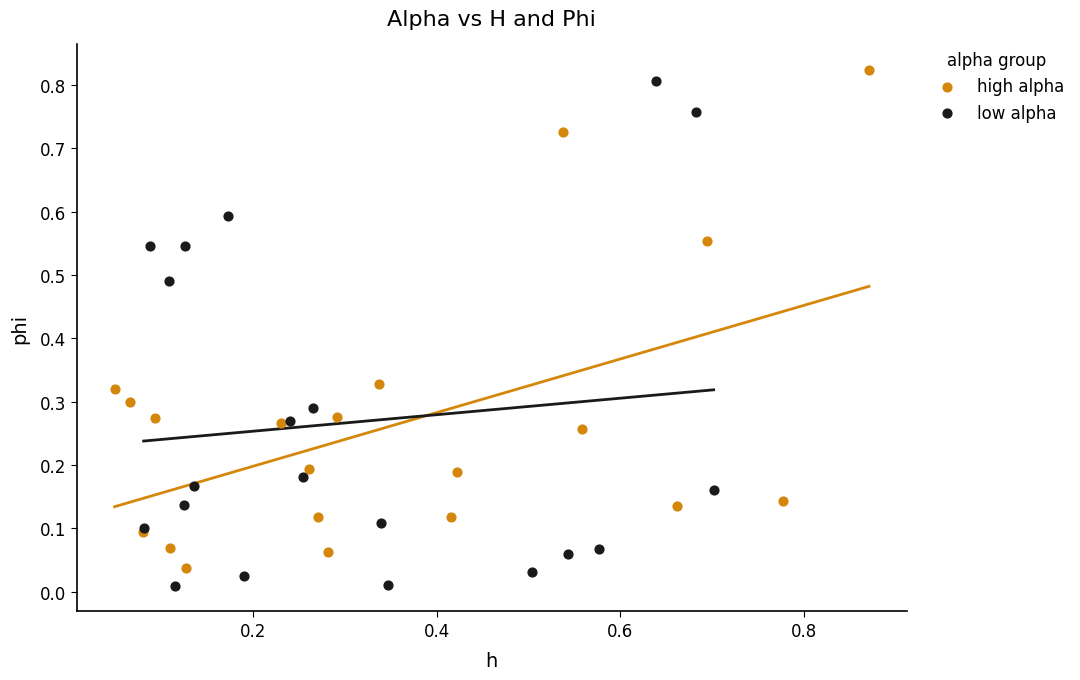

What are all the series names shown in the legend?

high alpha, low alpha